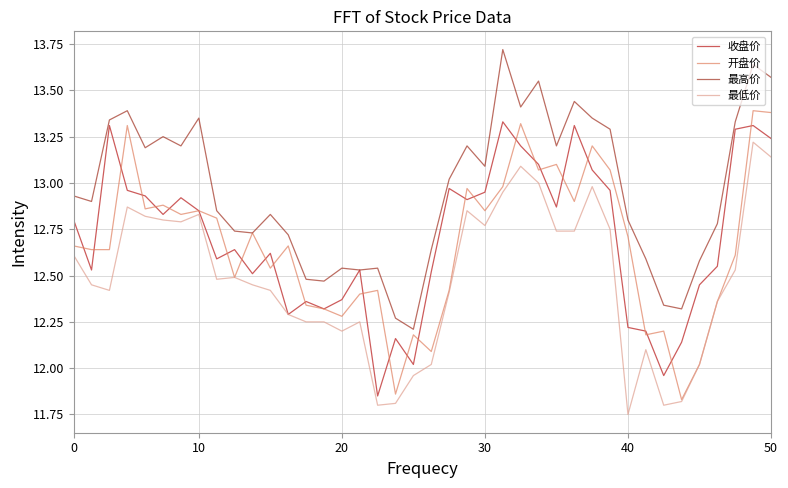

What is the greatest value displayed?

13.7